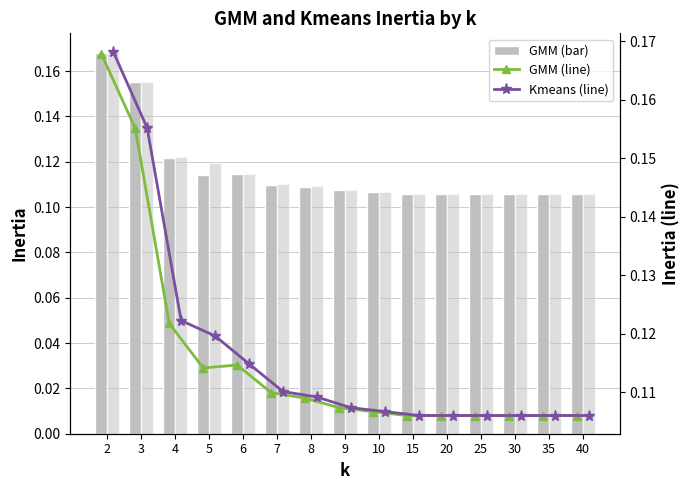

Which category has the lowest value in the GMM series?

20